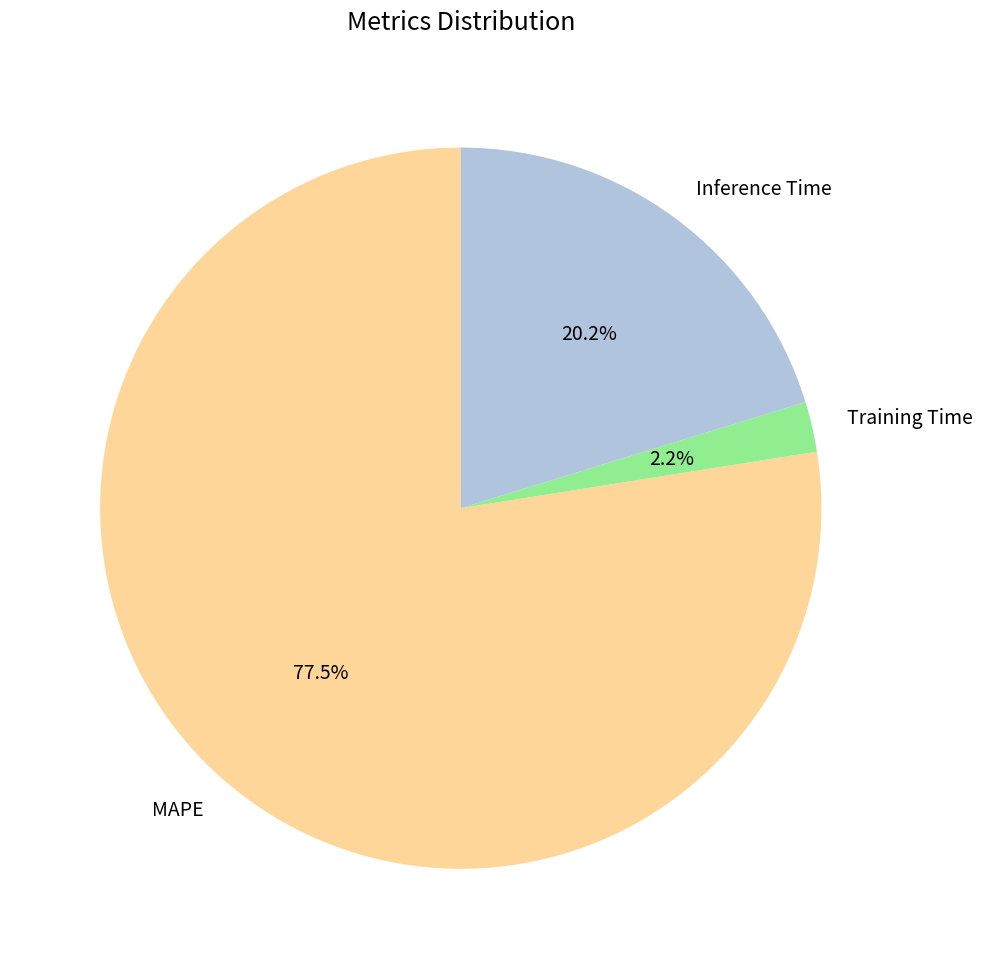

Which category has the smallest portion of the pie?

Training Time